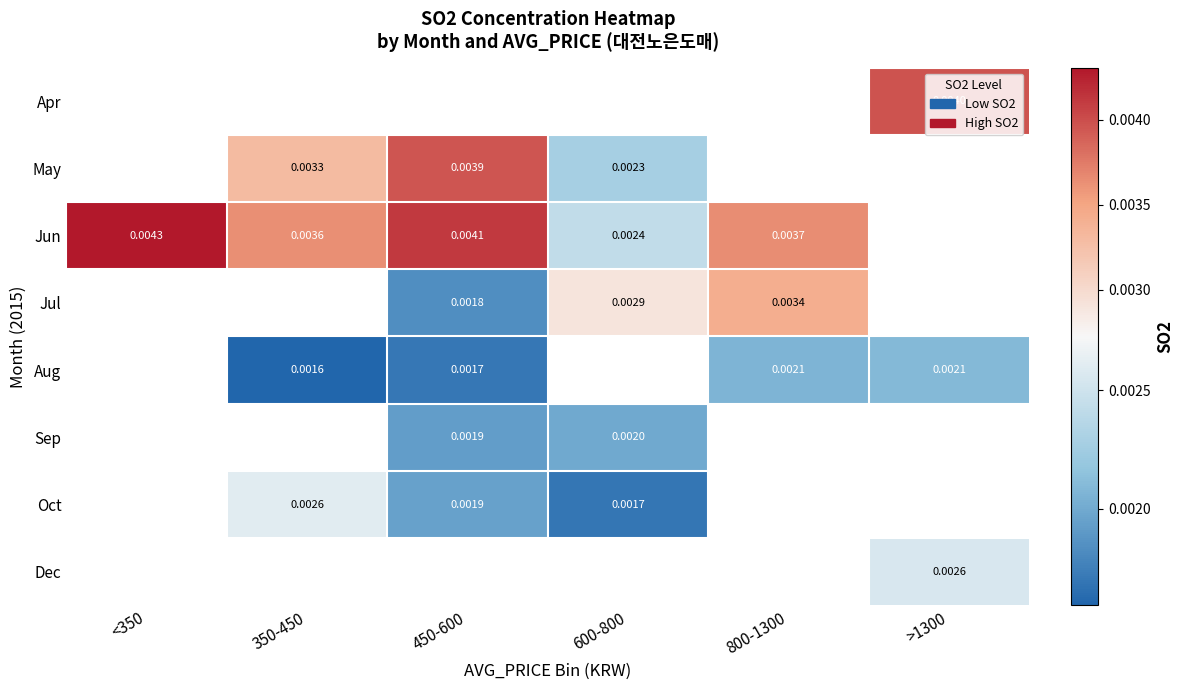

Rank the categories by Jul value from highest to lowest.

800-1300, >1300, 600-800, <350, 350-450, 450-600